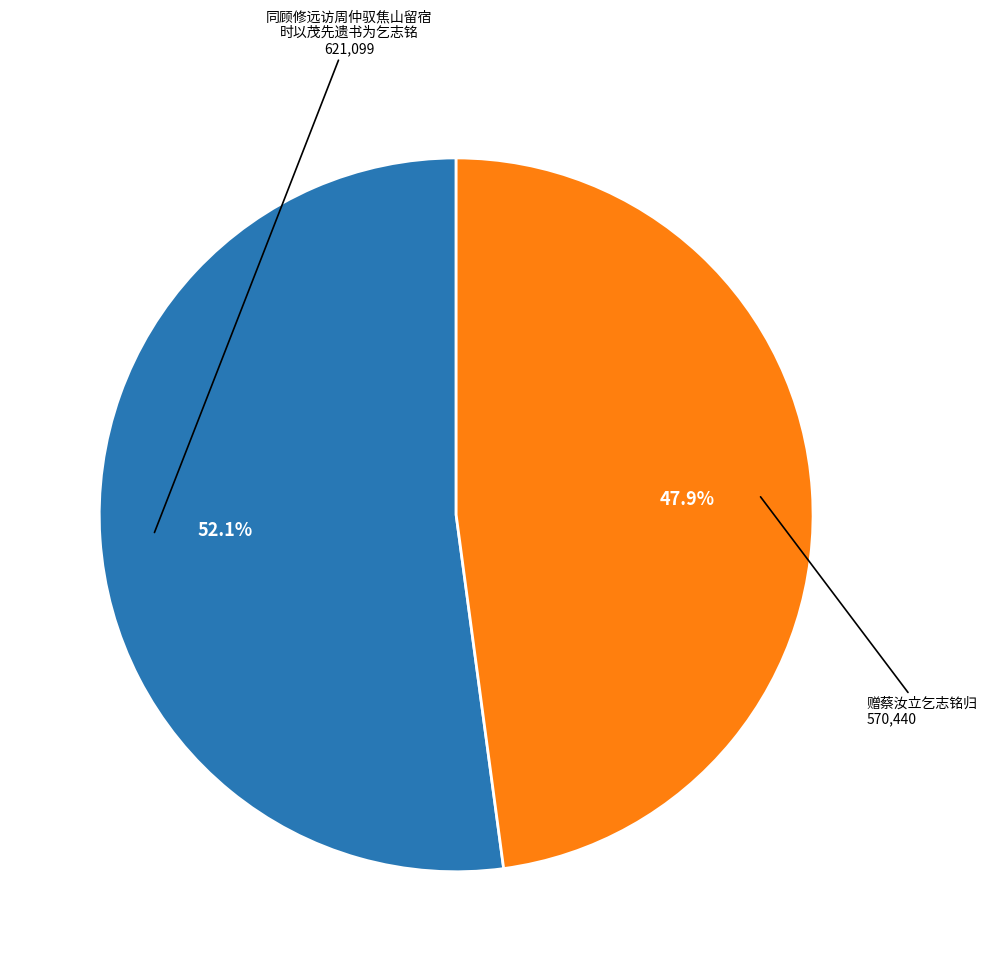

Does any single category account for the majority?

Yes